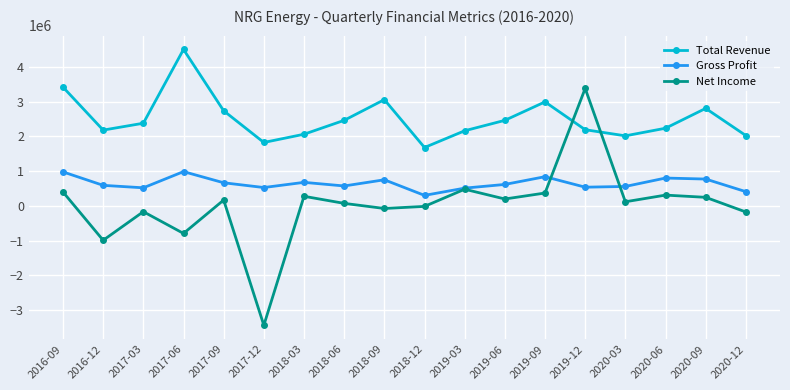

Where is the first local maximum for Gross Profit?

2017-06